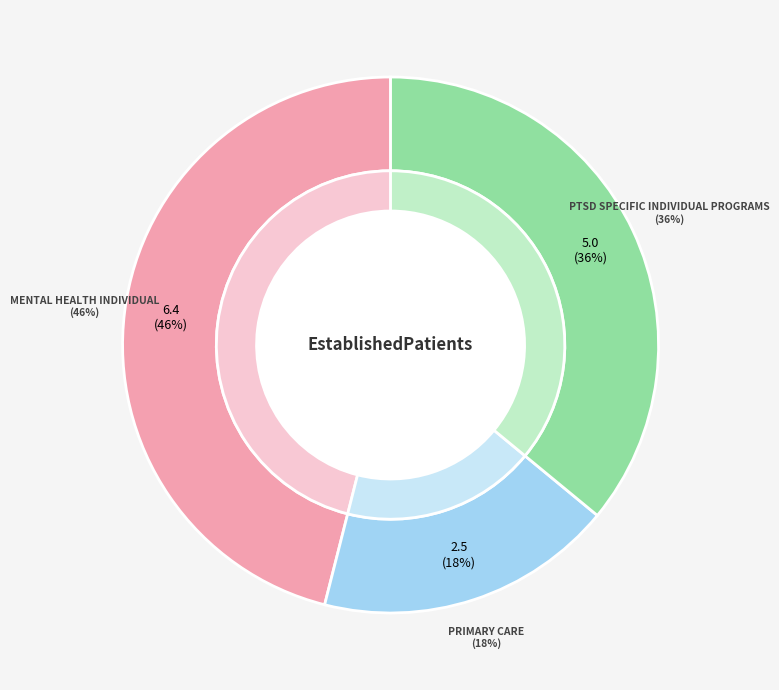

The PTSD SPECIFIC INDIVIDUAL PROGRAMS slice represents 25% of the pie. True or false?

False